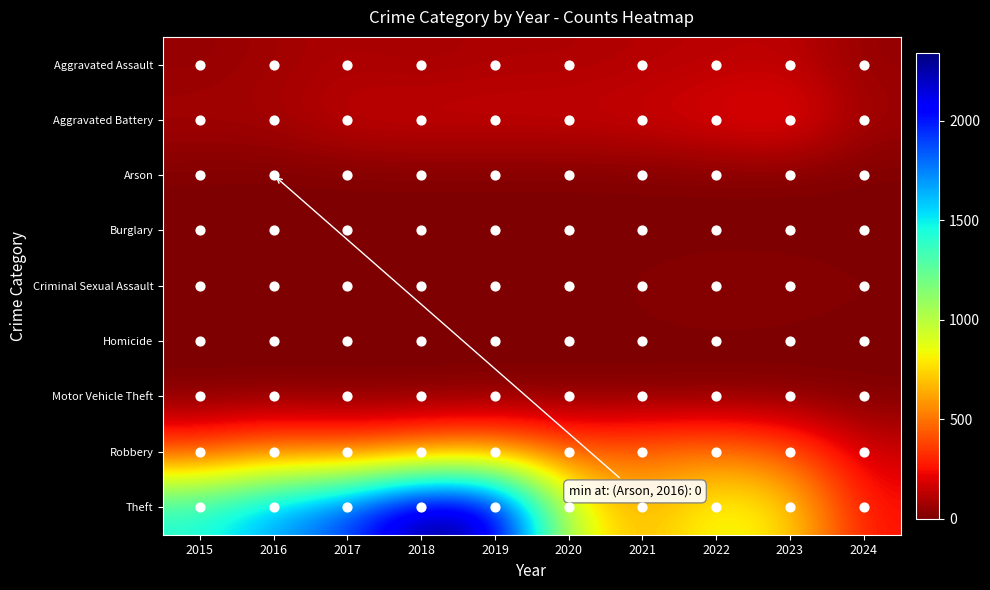

Reading right to left, extract all data points from this chart.

Aggravated Assault: 2024=46	2023=130	2022=121	2021=110	2020=94	2019=98	2018=77	2017=95	2016=71	2015=46
Aggravated Battery: 2024=69	2023=244	2022=202	2021=163	2020=150	2019=148	2018=152	2017=142	2016=82	2015=82
Arson: 2024=0	2023=2	2022=5	2021=2	2020=1	2019=1	2018=1	2017=0	2016=0	2015=3
Burglary: 2024=0	2023=0	2022=0	2021=1	2020=0	2019=1	2018=0	2017=2	2016=0	2015=0
Criminal Sexual Assault: 2024=11	2023=22	2022=24	2021=14	2020=3	2019=8	2018=11	2017=8	2016=8	2015=12
Homicide: 2024=2	2023=2	2022=5	2021=4	2020=3	2019=2	2018=1	2017=1	2016=1	2015=0
Motor Vehicle Theft: 2024=2	2023=6	2022=2	2021=2	2020=3	2019=1	2018=1	2017=2	2016=4	2015=1
Robbery: 2024=160	2023=440	2022=521	2021=484	2020=450	2019=591	2018=520	2017=446	2016=510	2015=395
Theft: 2024=249	2023=764	2022=880	2021=642	2020=930	2019=2230	2018=2342	2017=1896	2016=1676	2015=1429